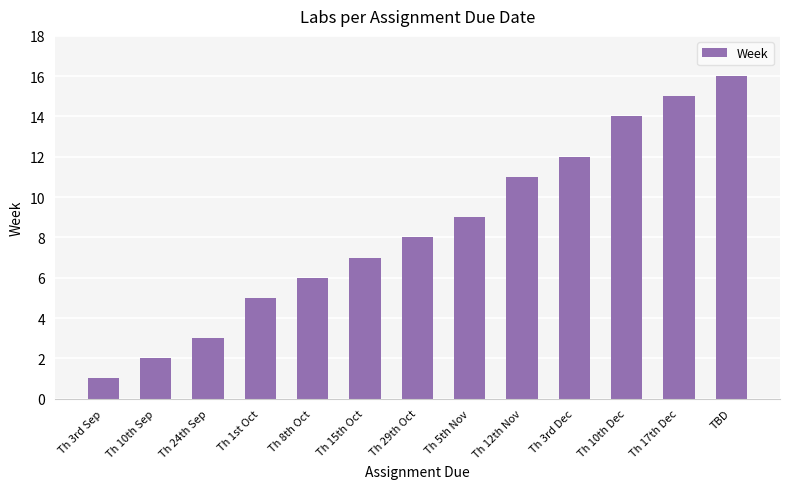

What is the difference between the maximum and second lowest values?

14